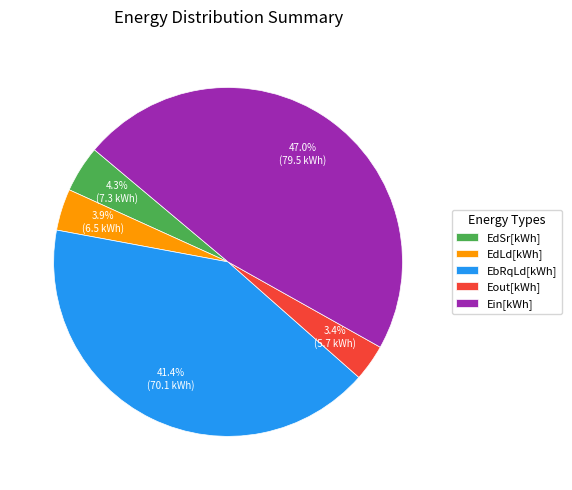

What is the largest slice in the pie chart?

Ein[kWh]